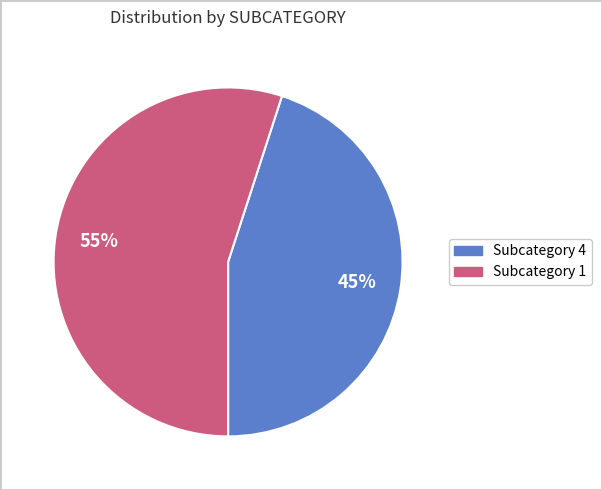

How many segments does this pie chart have?

2